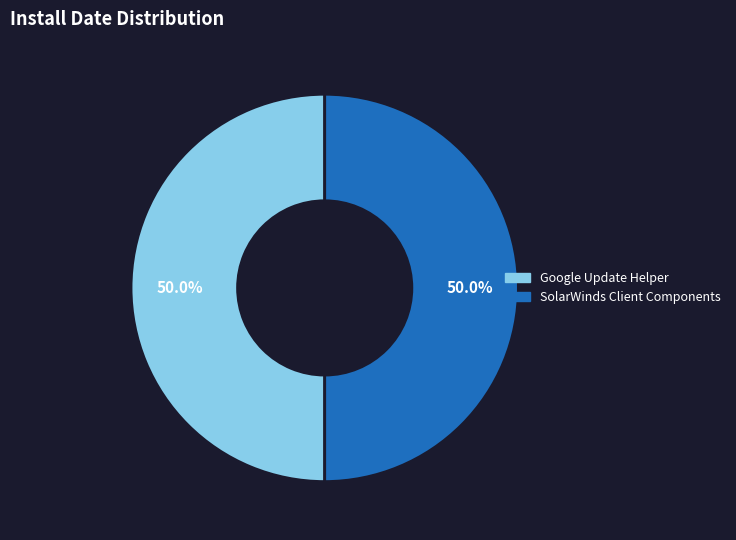

Approximately how many times larger is the value at Google Update Helper compared to SolarWinds Client Components?

1.0